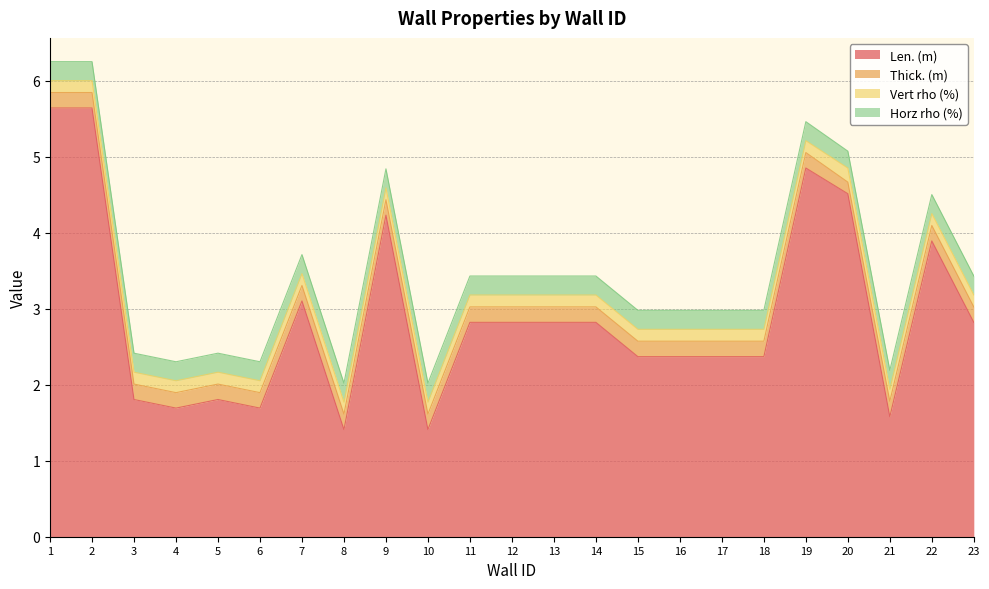

What is the difference between the highest and lowest values at 8?

1.3